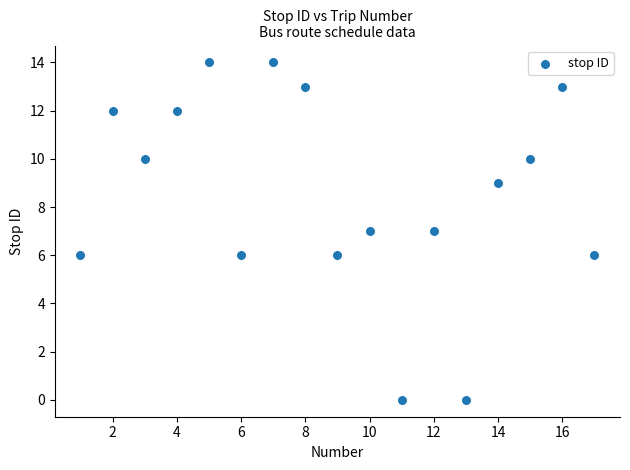

What is the range of Y values (max minus min)?

14